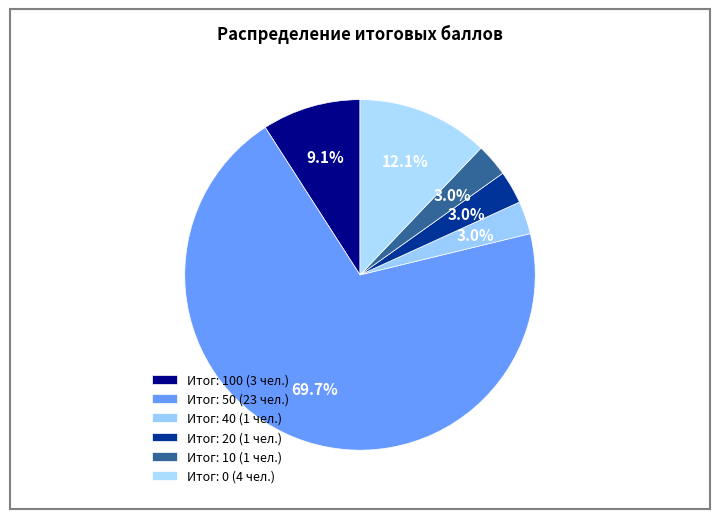

Which category has the biggest portion of the pie?

Итог 50